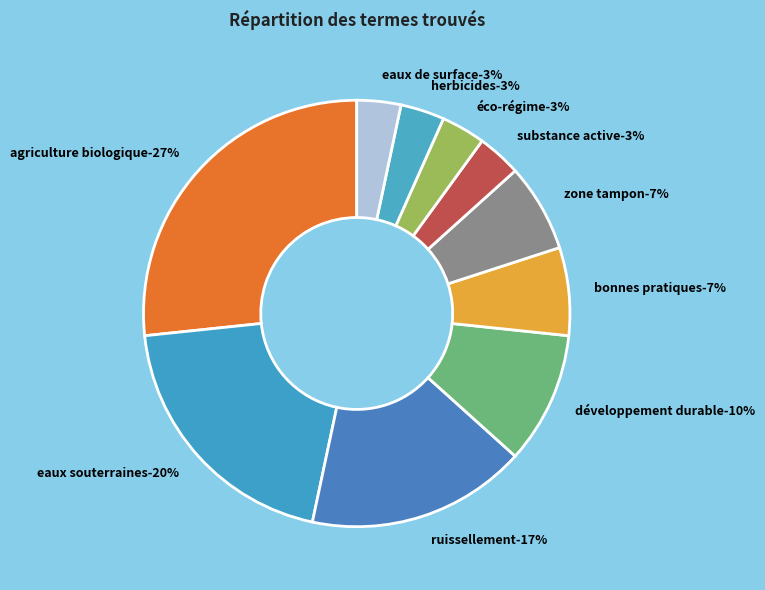

Which category has the biggest portion of the pie?

agriculture biologique